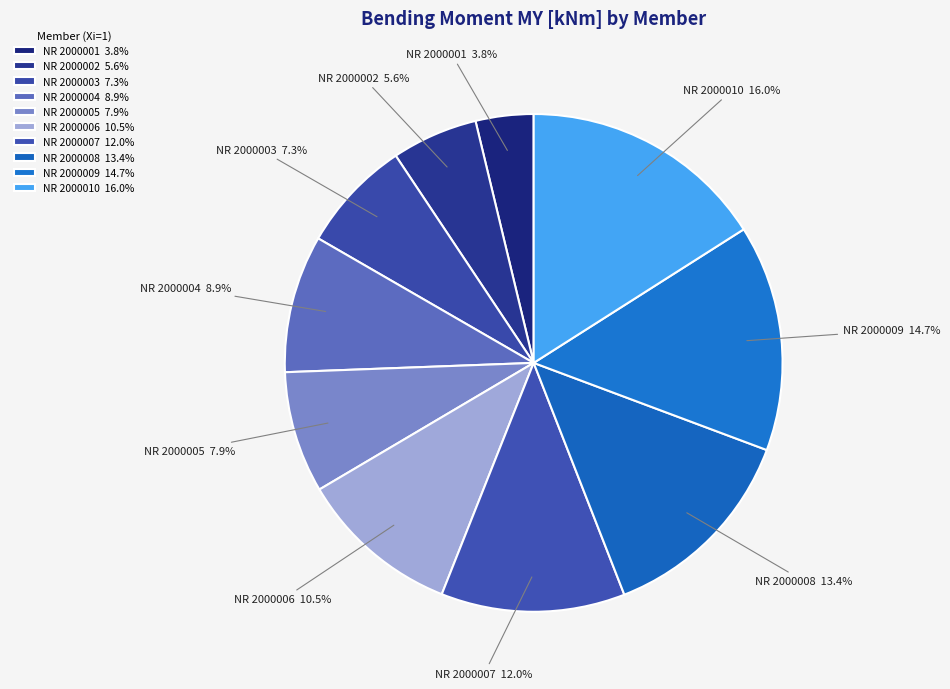

Which has a higher value, NR 2000008 or NR 2000005?

NR 2000008